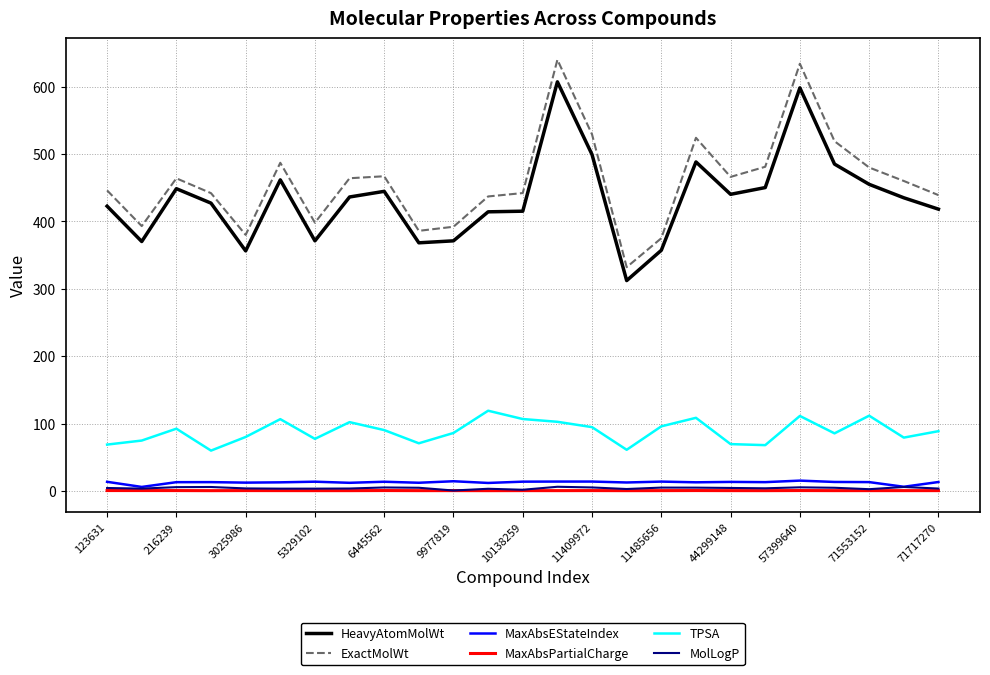

True or false: ExactMolWt and TPSA cross at least once.

False